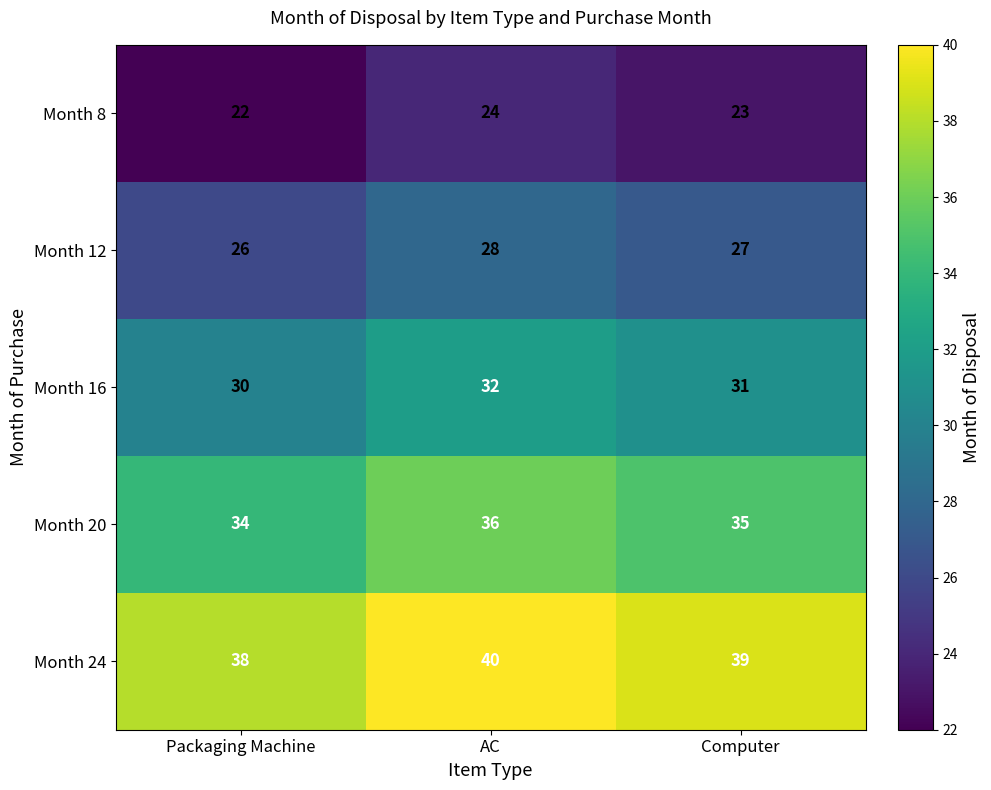

What is the sum of the Month 12 values at Computer and AC?

55